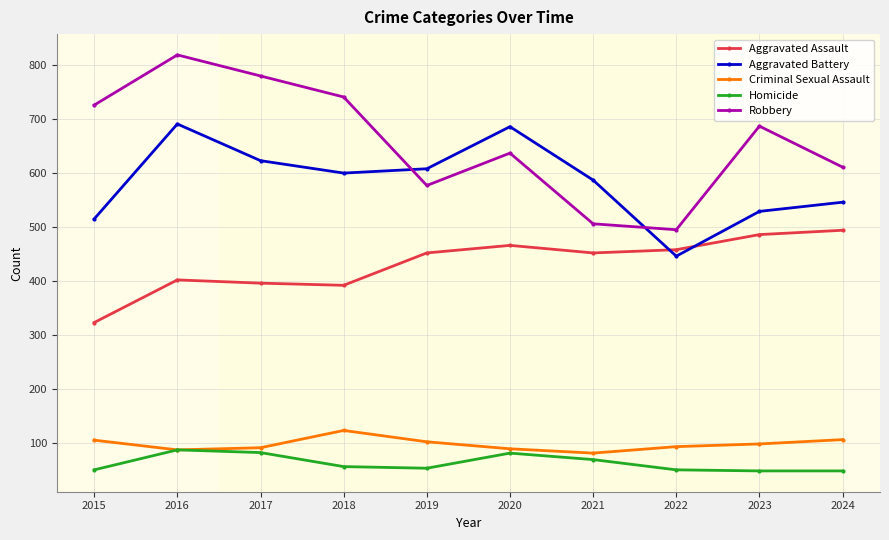

Which series has the largest range (max minus min)?

Robbery